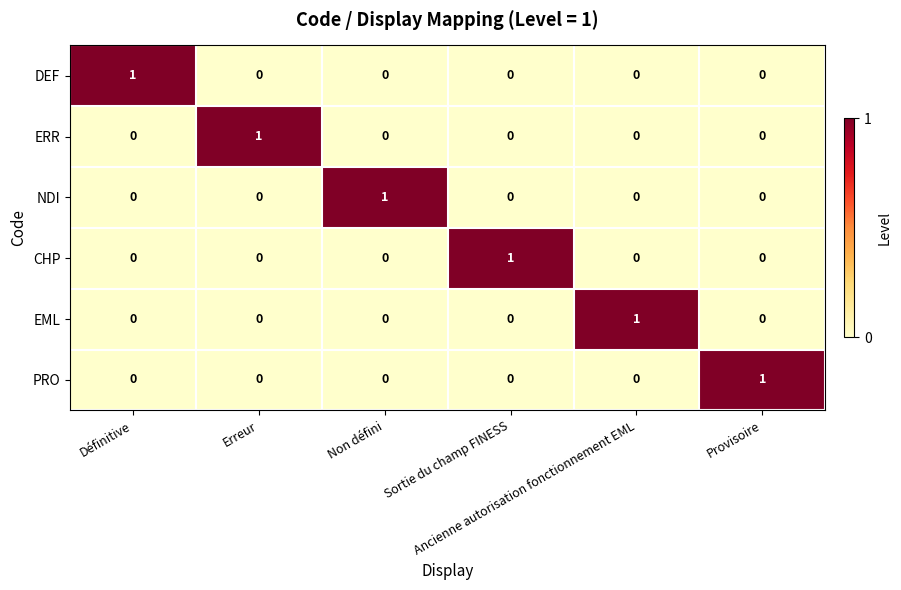

At how many categories does at least one series exceed 0?

6